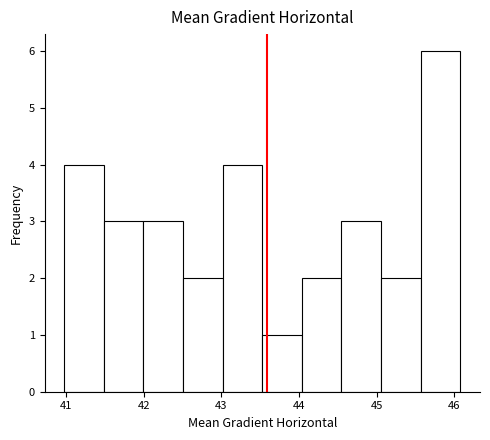

Reading left to right, transcribe this chart: for each bar, give the range it covers on the x-axis and its height. Neither the bar edges nor the heights are printed on the chart, so give them approximately, as read against the axes.

41.0 to 41.5: 4
41.5 to 42.0: 3
42.0 to 42.5: 3
42.5 to 43.0: 2
43.0 to 43.5: 4
43.5 to 44.0: 1
44.0 to 44.5: 2
44.5 to 45.1: 3
45.1 to 45.6: 2
45.6 to 46.1: 6